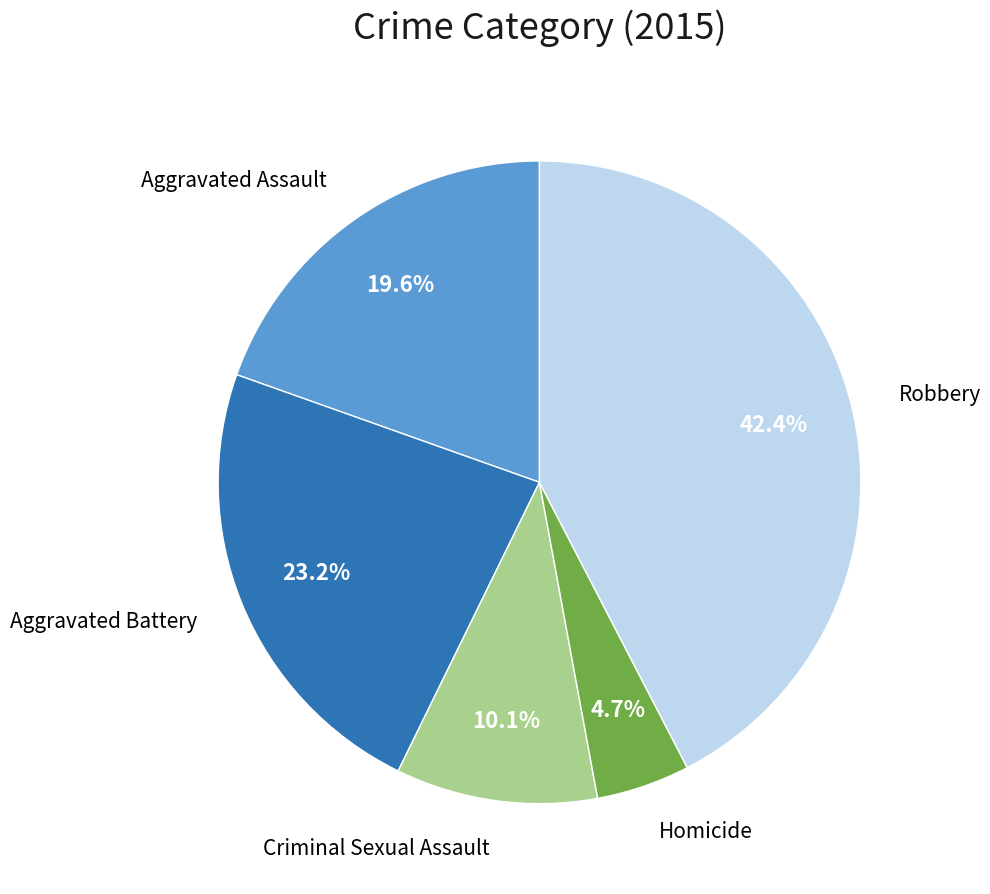

Does Homicide account for over 50% of the chart?

No